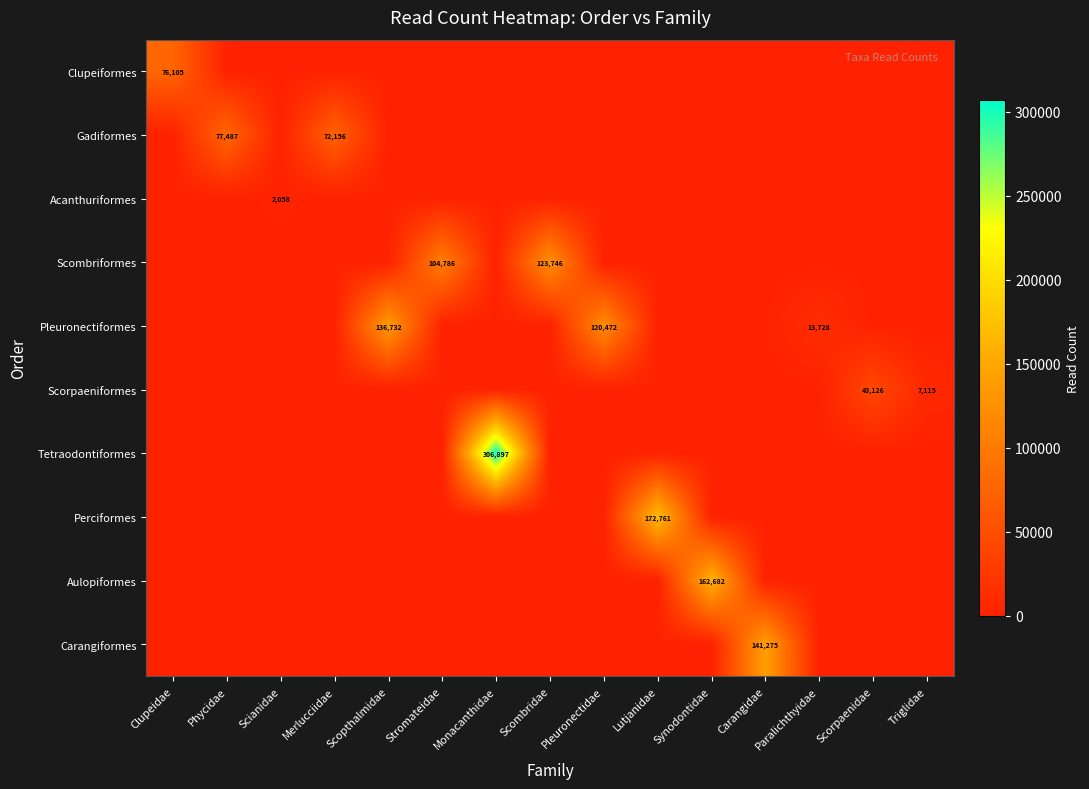

Is it true that Clupeiformes equals 76105 at Clupeidae?

True